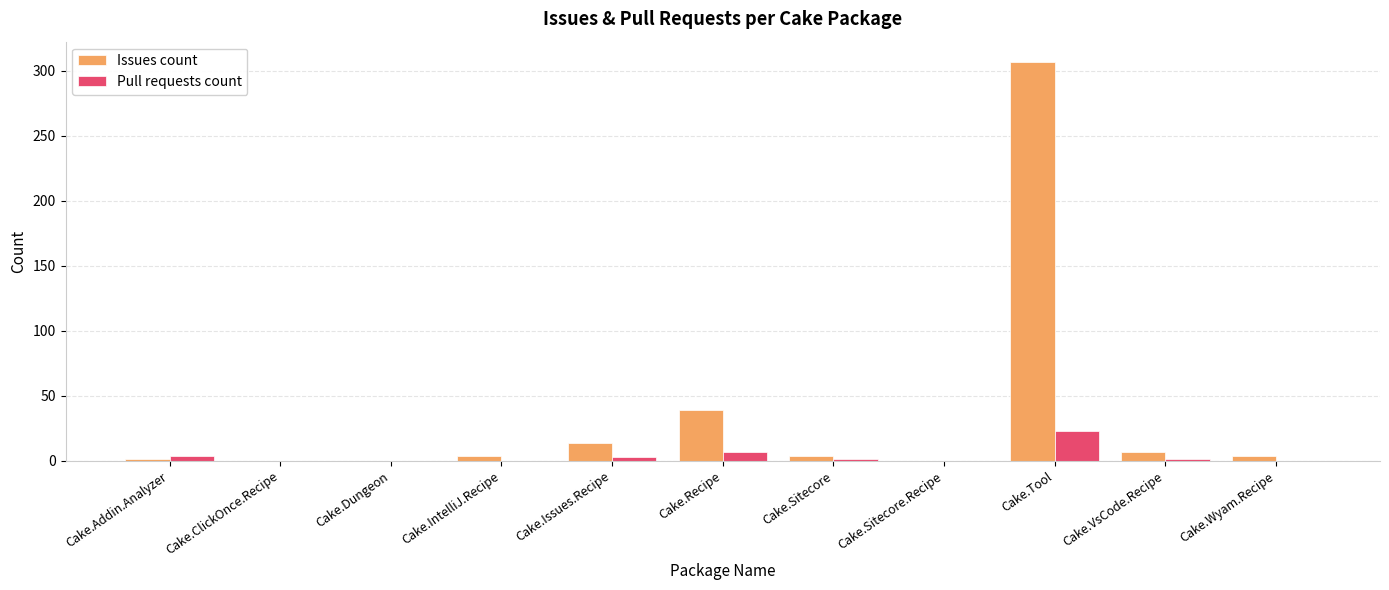

What is the maximum value shown in the chart?

307